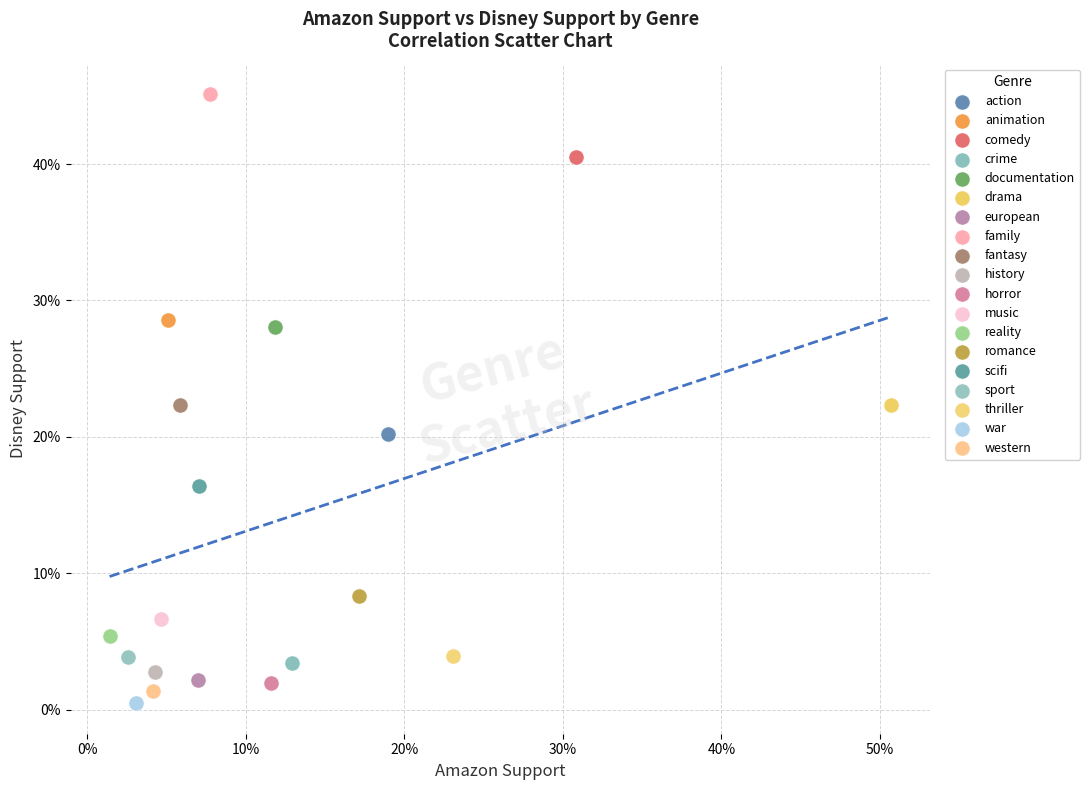

What are all the series names shown in the legend?

action, animation, comedy, crime, documentation, drama, european, family, fantasy, history, horror, music, reality, romance, scifi, sport, thriller, war, western